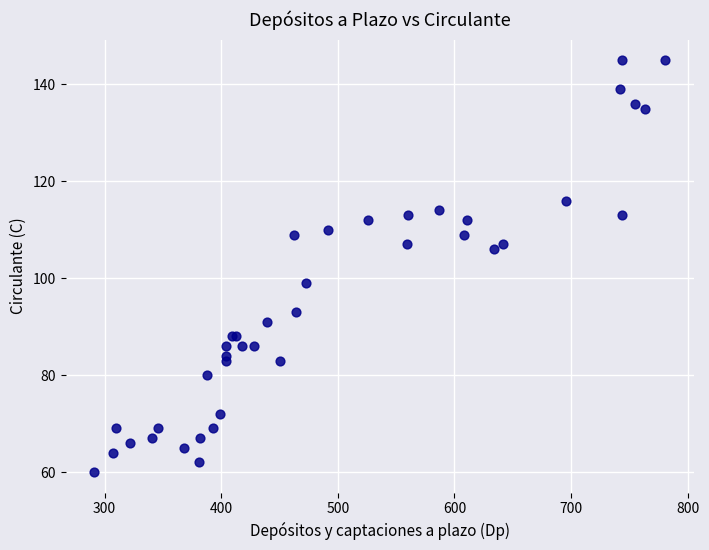

What Y value in the scatter plot is closest to 102?

99